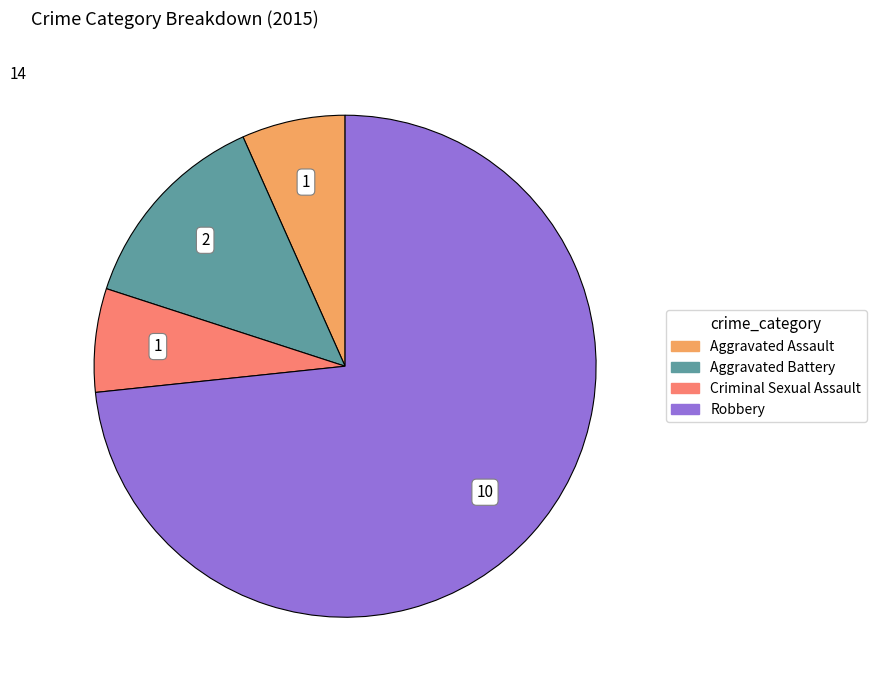

Count the number of slices in the pie.

4